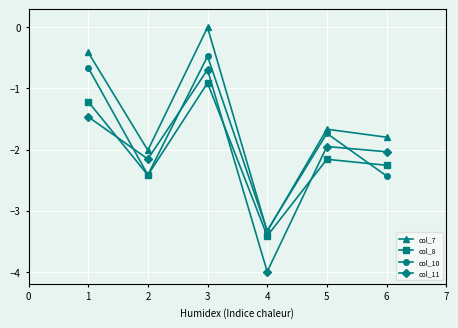

At which label does col_7 first exceed -1?

1